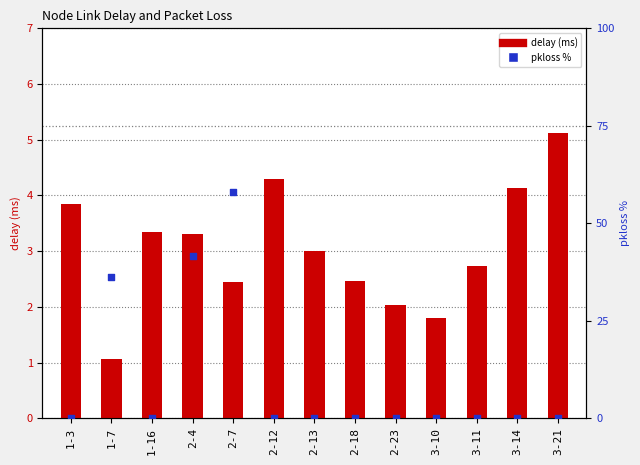

Which series reaches the minimum Y coordinate?

pkloss %